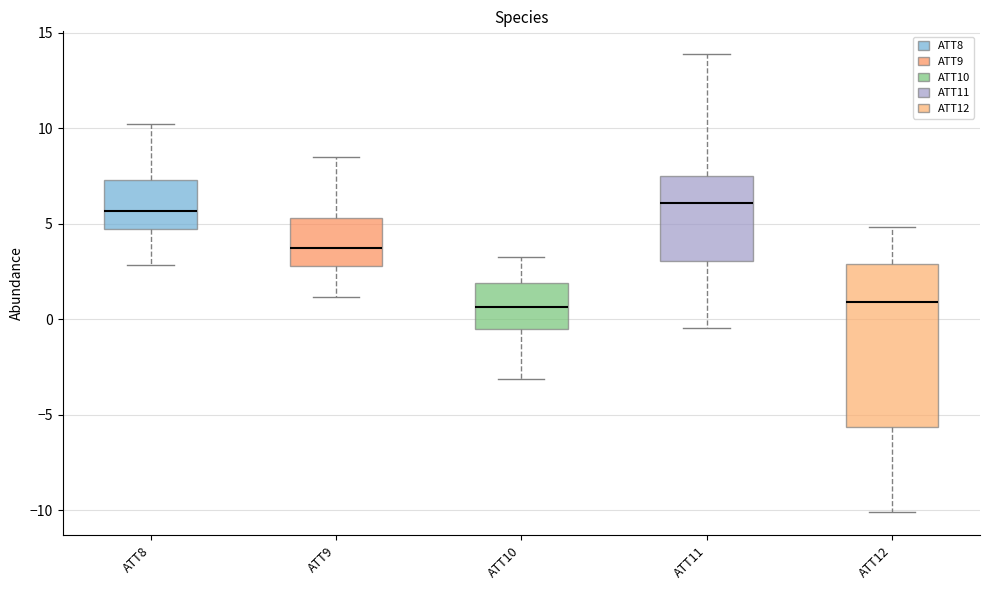

Reading left to right, read every box against the y-axis: the position of its median line, the range the box covers, and the ends of its whiskers. The values are not printed on the chart, so give them approximately, as read against the axis.

ATT8: median 5.5, box 4.5 to 7.5, whiskers 3.0 to 10.0
ATT9: median 3.5, box 3.0 to 5.5, whiskers 1.0 to 8.5
ATT10: median 0.5, box -0.5 to 2.0, whiskers -3.0 to 3.5
ATT11: median 6.0, box 3.0 to 7.5, whiskers -0.5 to 14.0
ATT12: median 1.0, box -5.5 to 3.0, whiskers -10.0 to 5.0